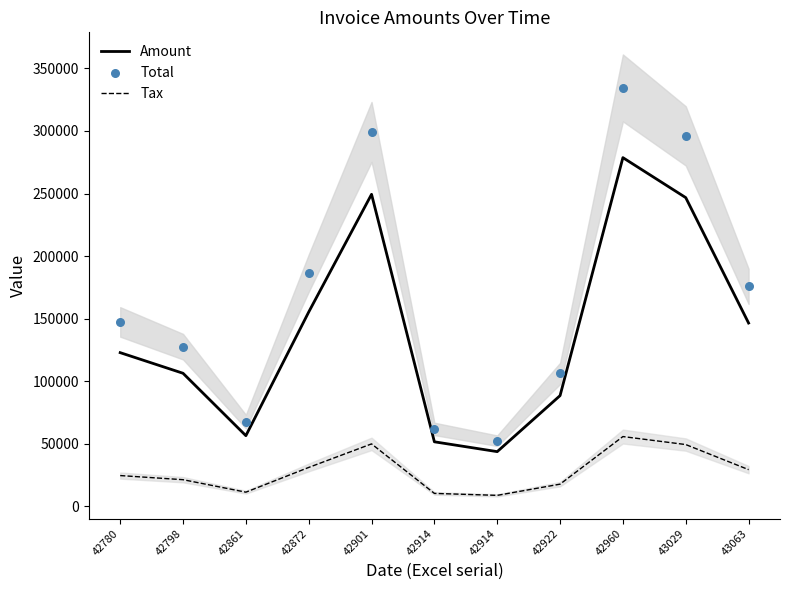

Is the value of Total at 42914 greater than the value of Amount at 42780?

No